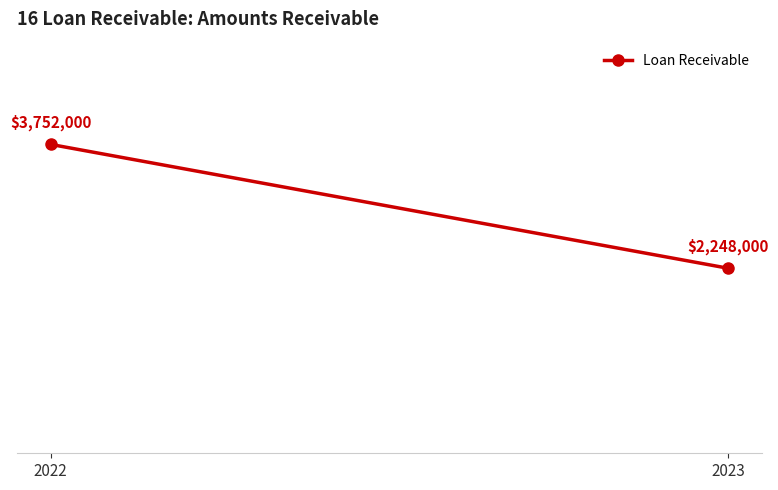

Reading left to right, extract all data points from this chart.

3752000	2248000